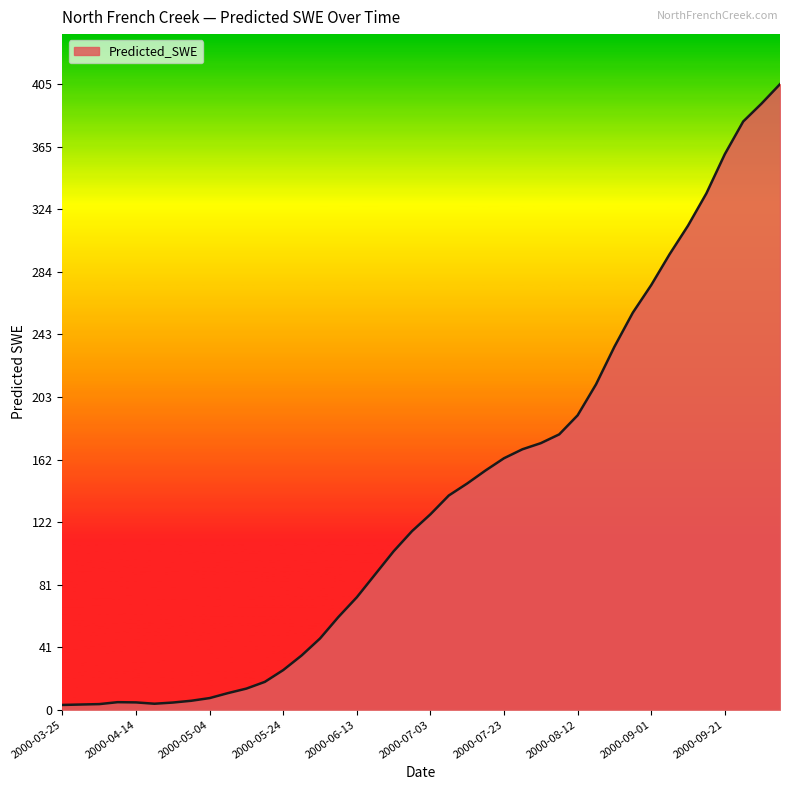

What is the difference between the maximum and minimum values?

402.3